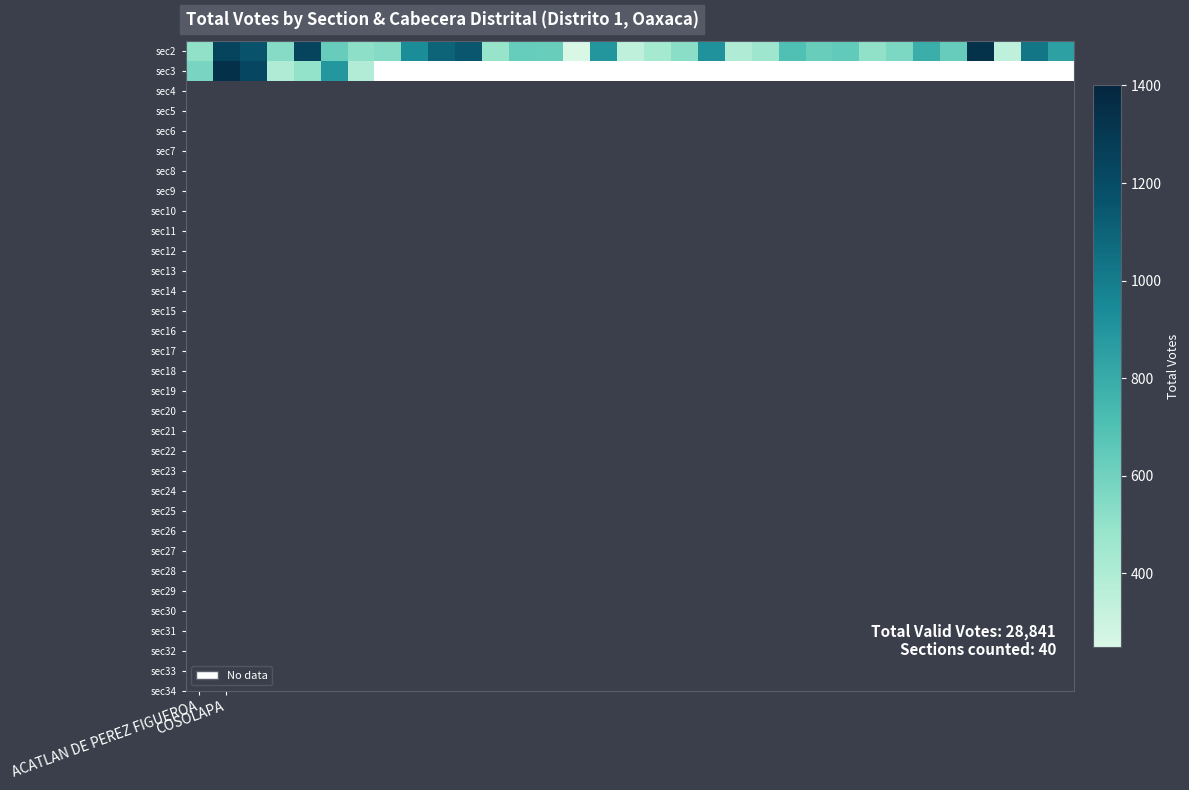

Which series has the largest range (max minus min)?

sec2